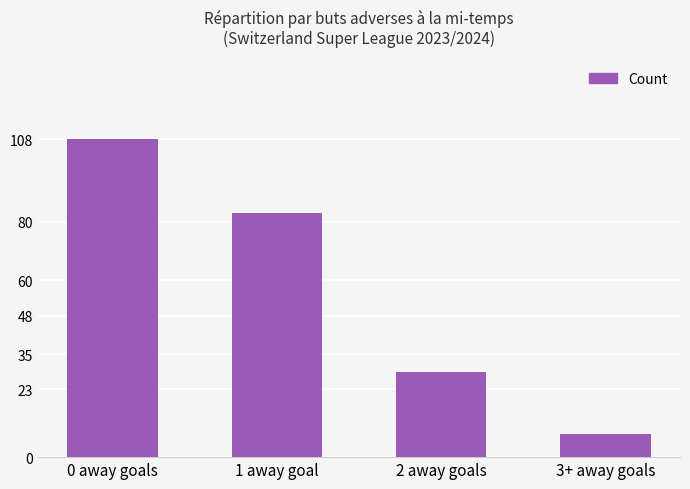

Reading left to right, list all the values displayed in this chart.

108	83	29	8